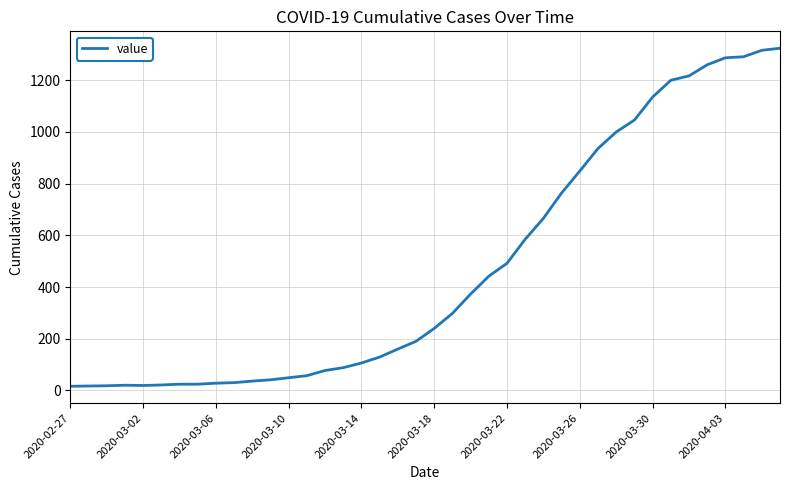

How many lines are shown in the chart?

1